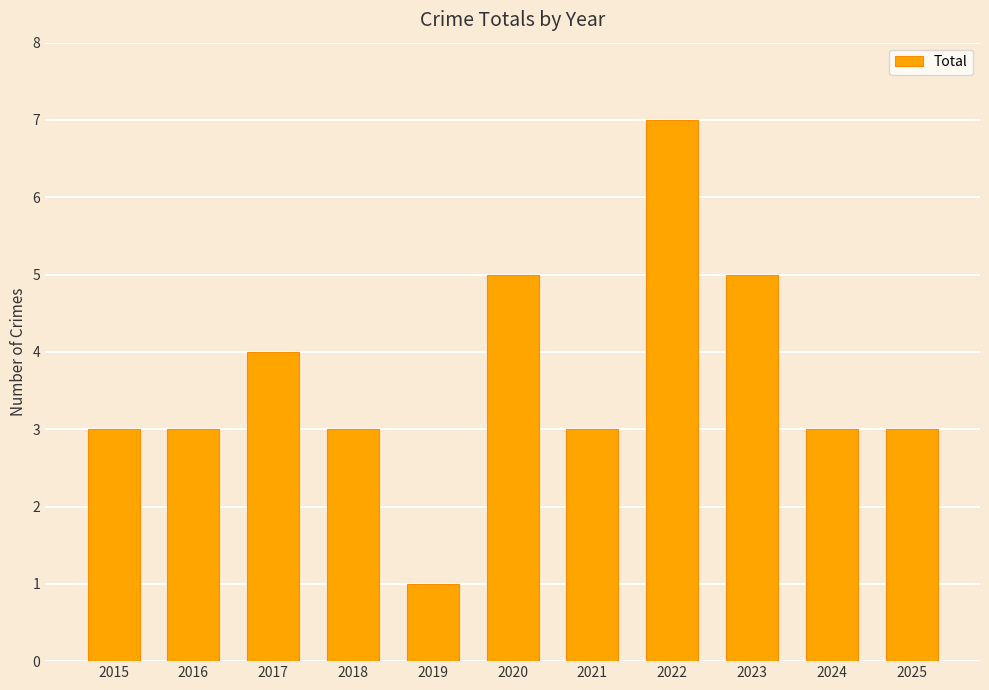

What is the minimum value shown in the chart?

1